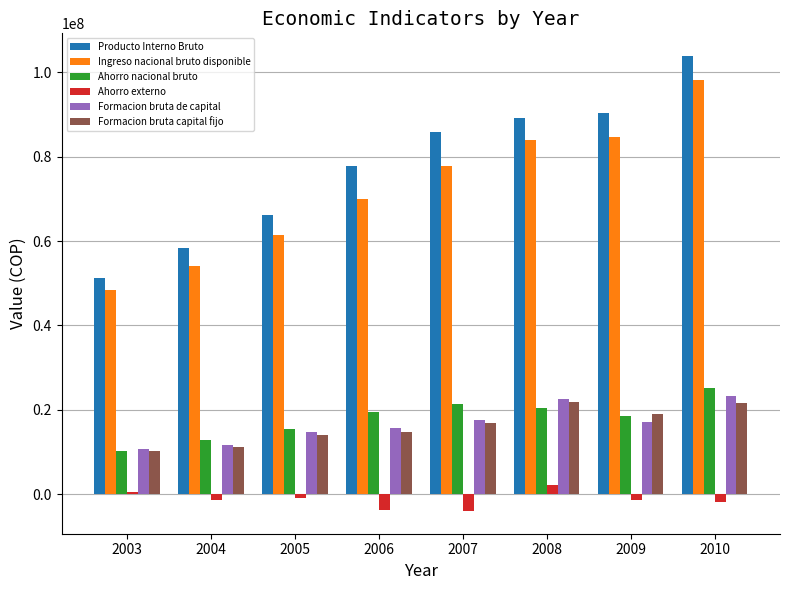

What are all the series names shown in the legend?

Producto Interno Bruto, Ingreso nacional bruto disponible, Ahorro nacional bruto, Ahorro externo, Formacion bruta de capital, Formacion bruta capital fijo